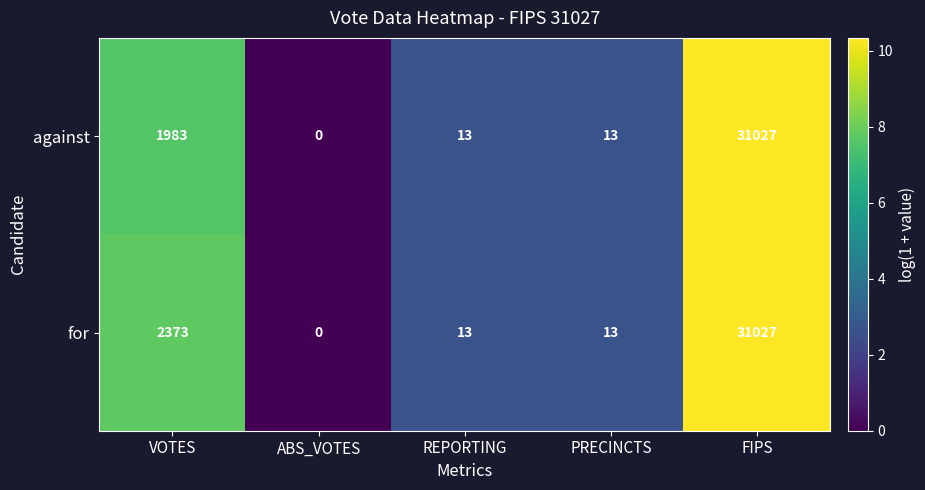

At which label does for first exceed 13?

VOTES